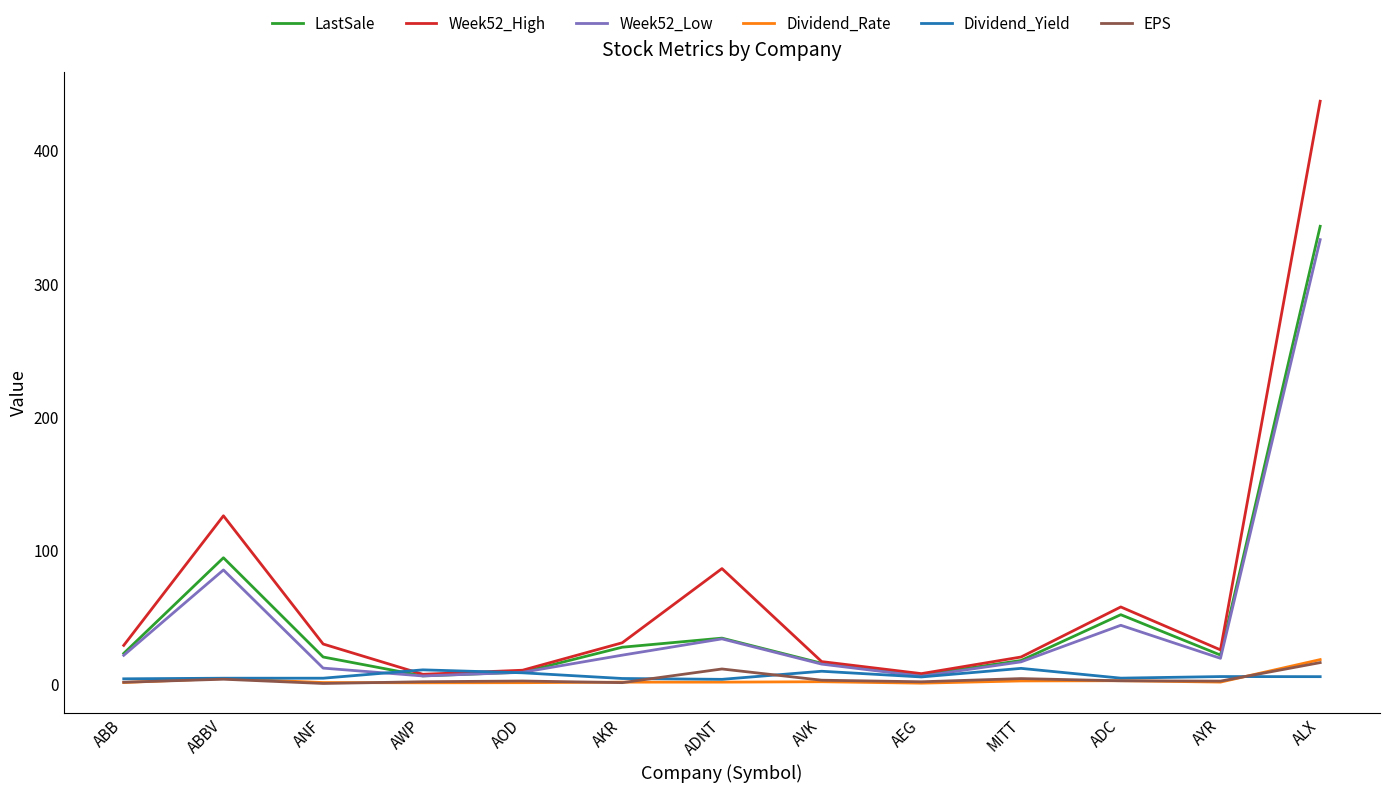

Which series has the largest range (max minus min)?

Week52_High